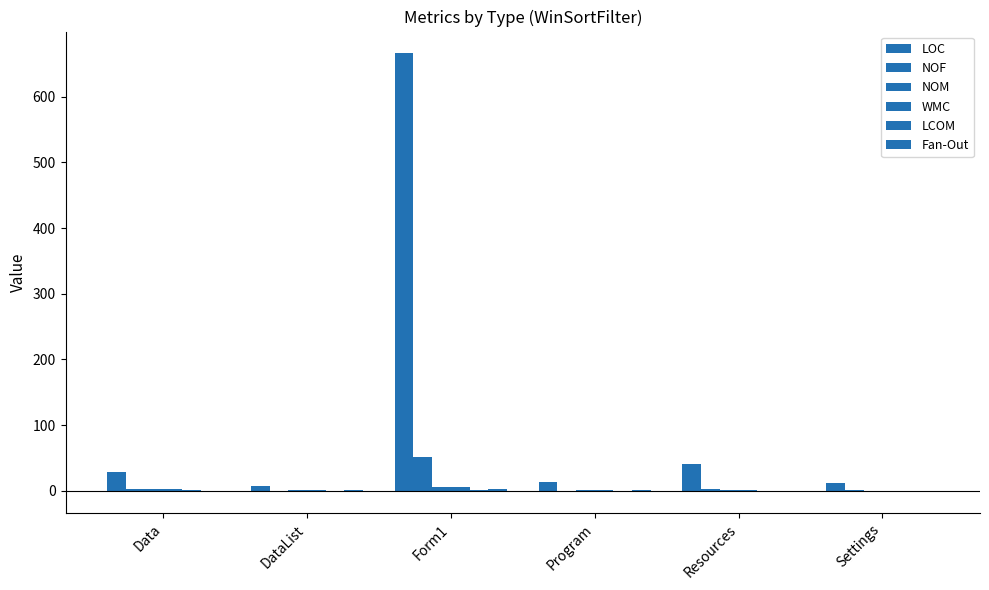

How many distinct data groups are displayed?

6